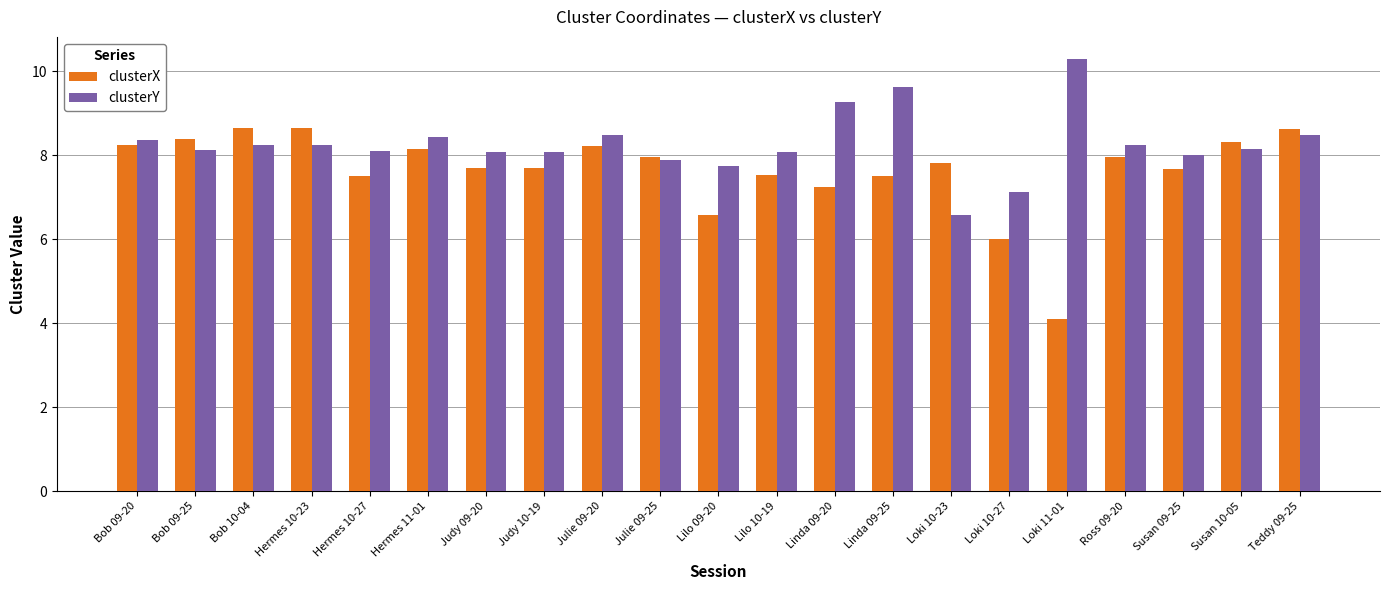

Between Julie 09-20 and Ross 09-20, which series saw the biggest shift?

clusterX